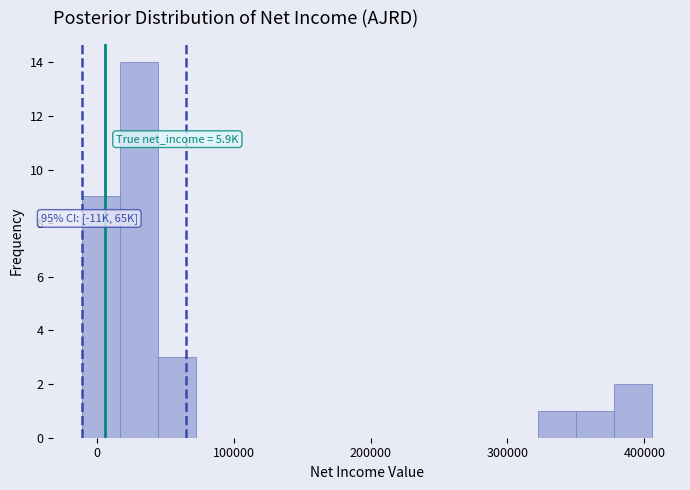

Around what value on the x-axis is the tallest bar? Give the approximate position of its centre, as read against the axis.

30000